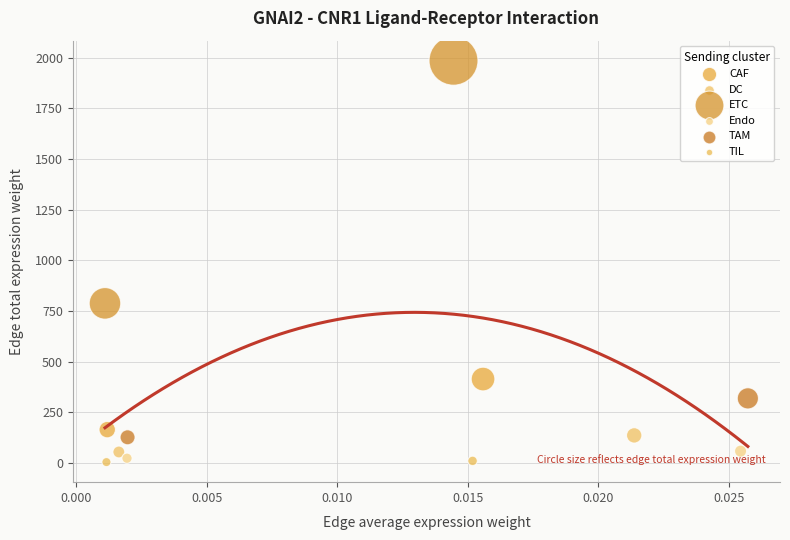

Which series contains the highest Y value?

ETC